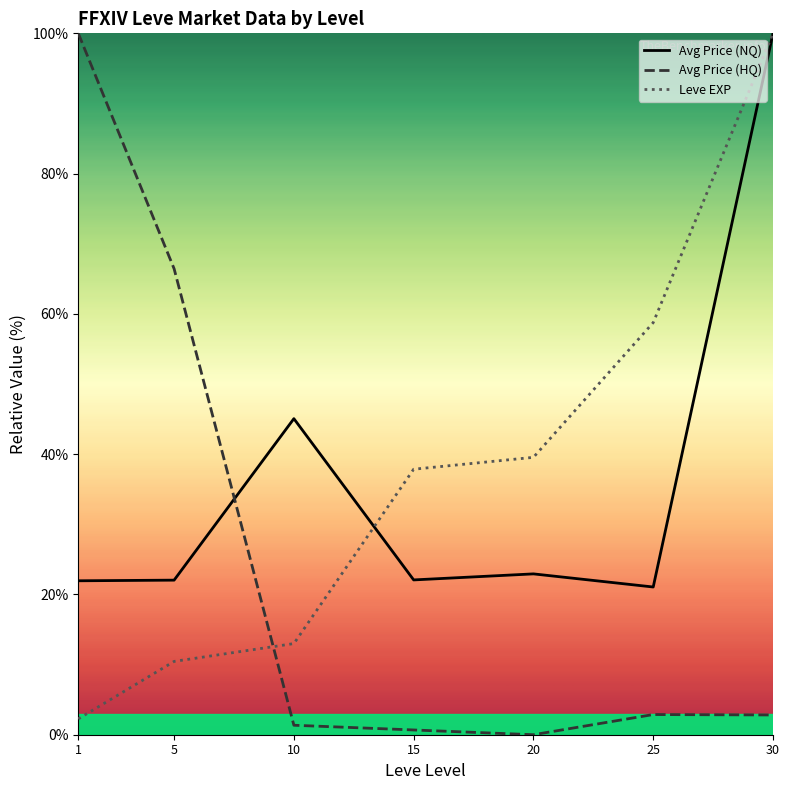

True or false: Avg Price (HQ) has a value of 172.6 at 1.

False